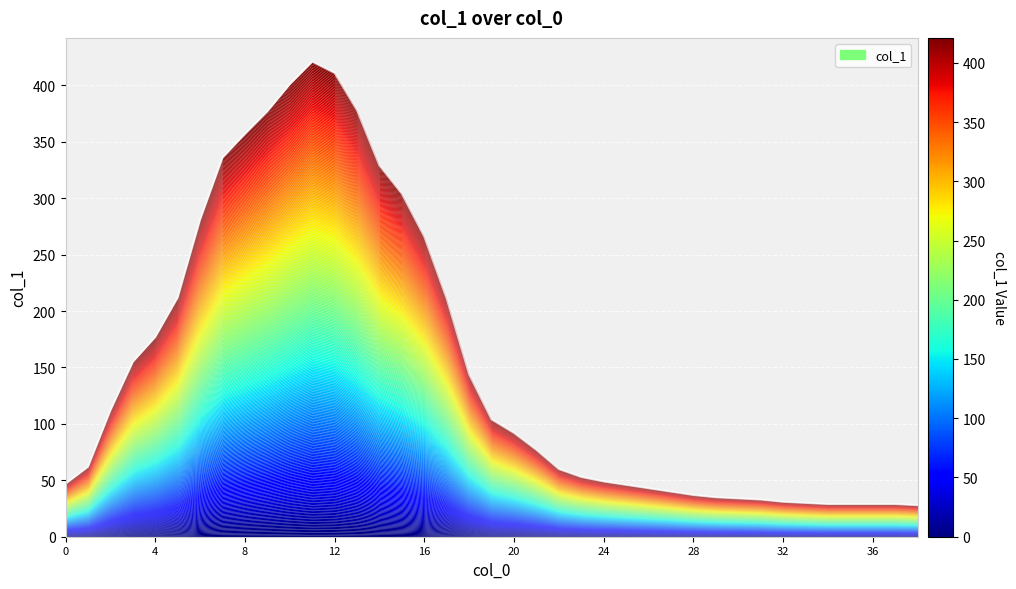

How many lines are shown in the chart?

1